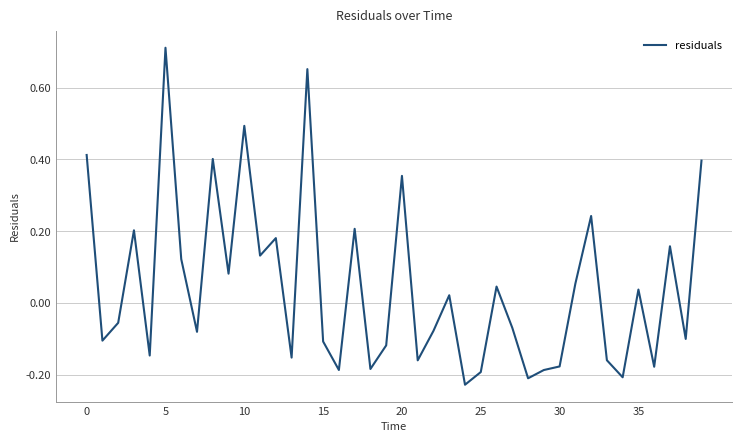

How many values are below zero?

21